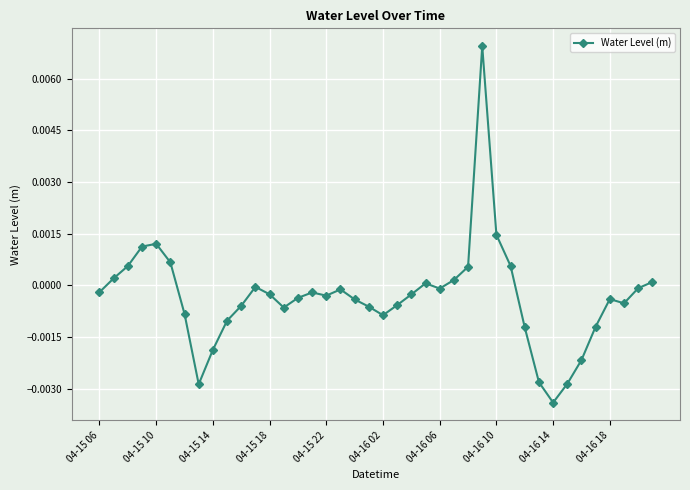

Count the number of categories in the chart.

40